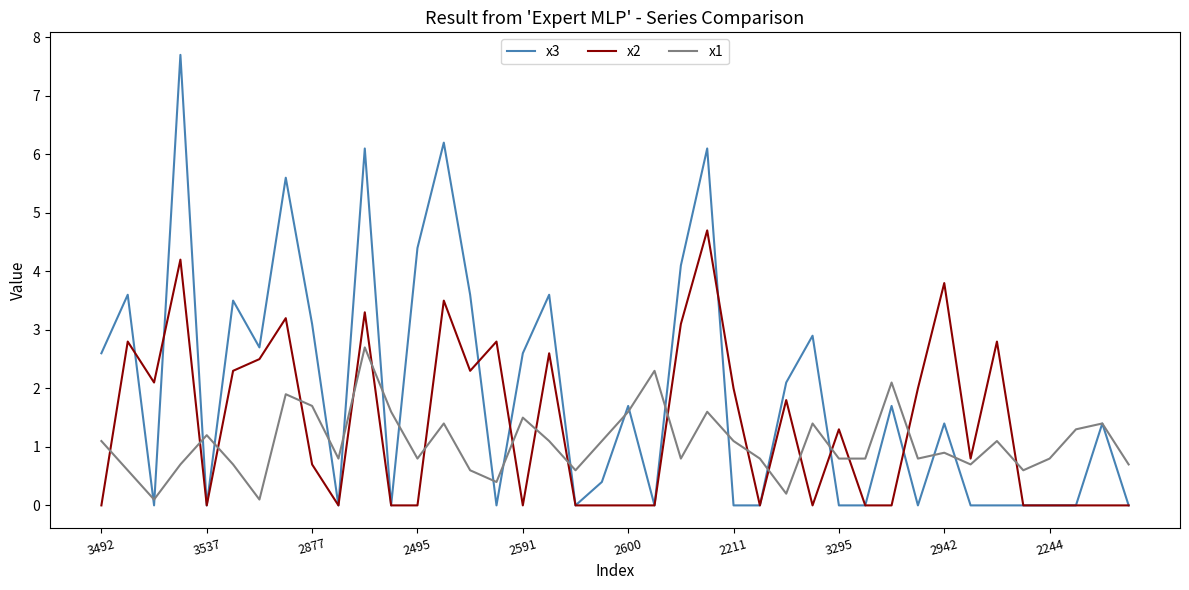

What is the average value of the x2 series?

1.4